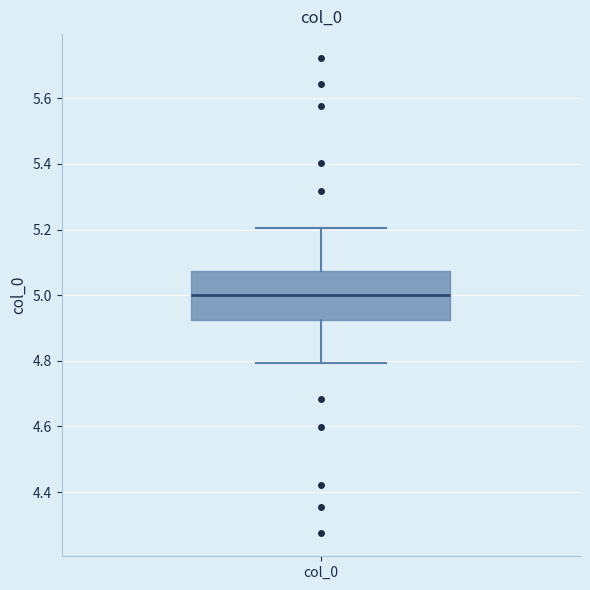

Transcribe this box plot: give where the median line is, the range the box spans, and where the two whiskers end, as read against the y-axis. The values are not printed on the chart, so give them approximately, as read against the axis.

median 5.00, box 4.92 to 5.08, whiskers 4.80 to 5.20